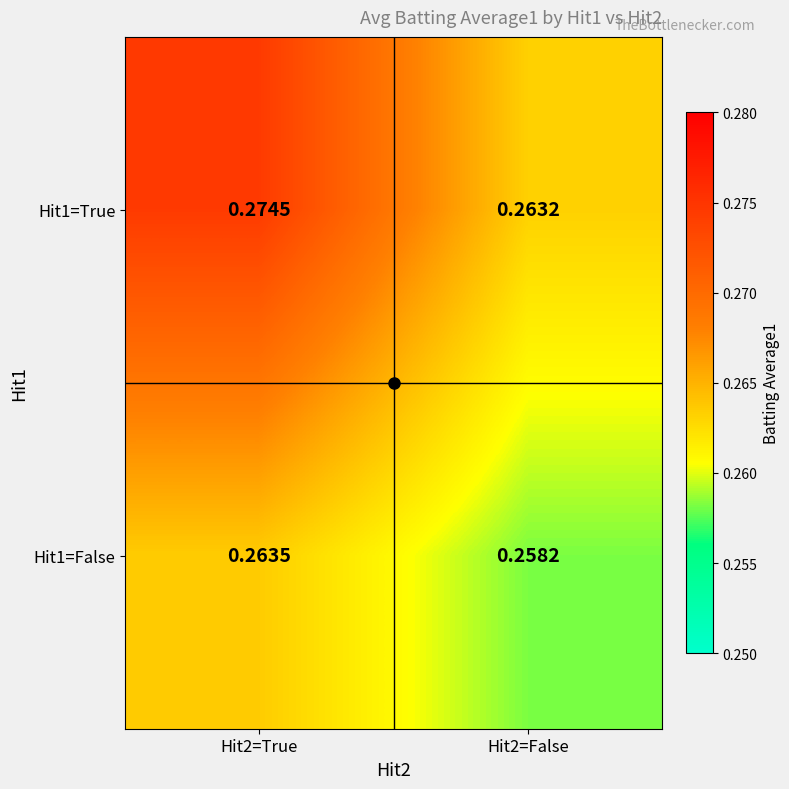

Is the value of Hit1=False at Hit2=True greater than the value of Hit1=True at Hit2=True?

No